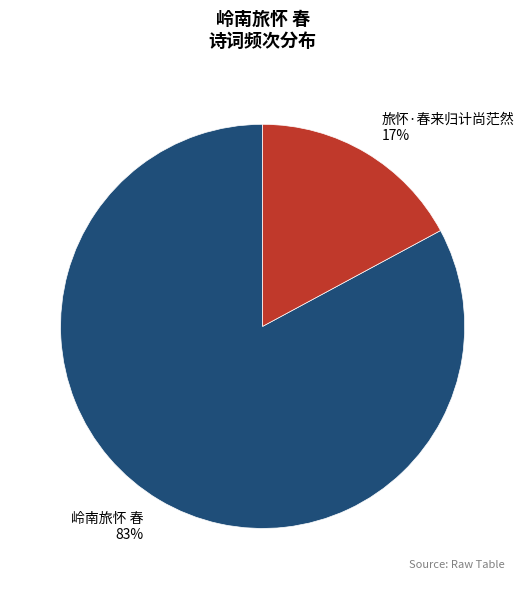

To the nearest percent, what is the combined percentage of 旅怀·春来归计尚茫然 and 岭南旅怀 春?

100%